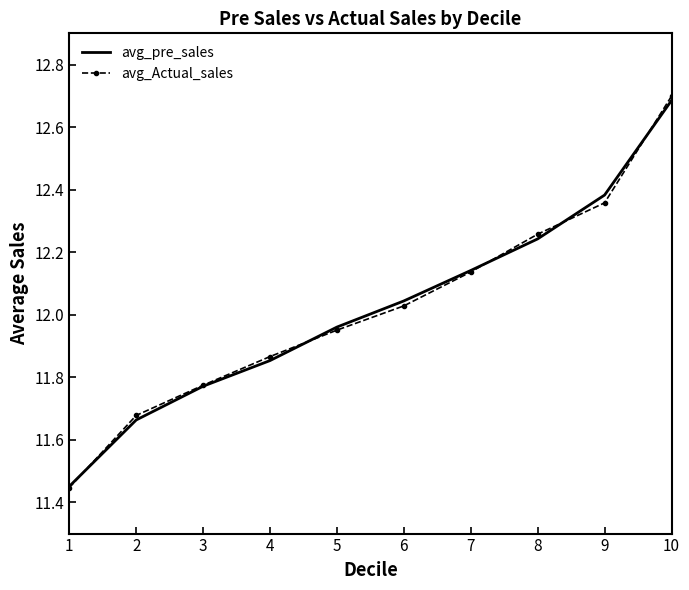

Between 6 and 2, which series saw the biggest shift?

avg_pre_sales